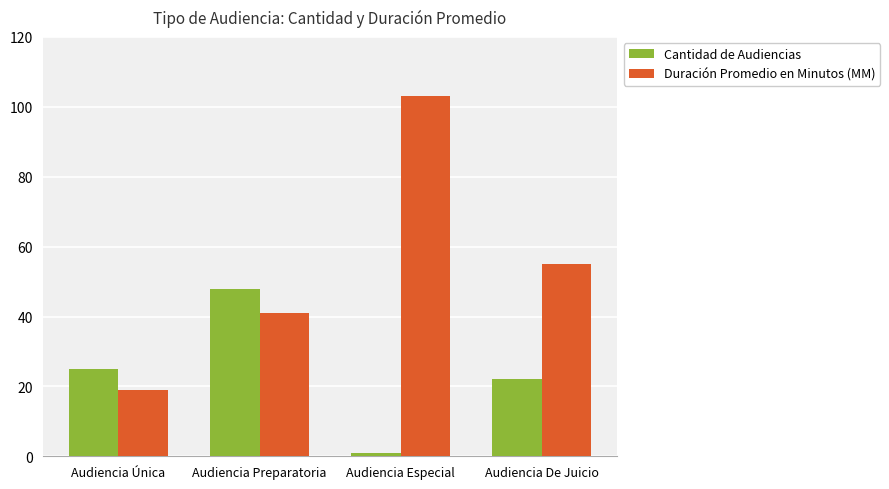

What is the difference between the second highest and second lowest values in the Cantidad de Audiencias series?

3